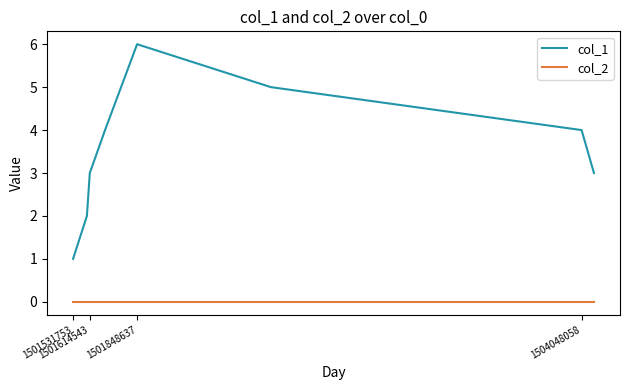

Which series has the largest total across all categories?

col_1